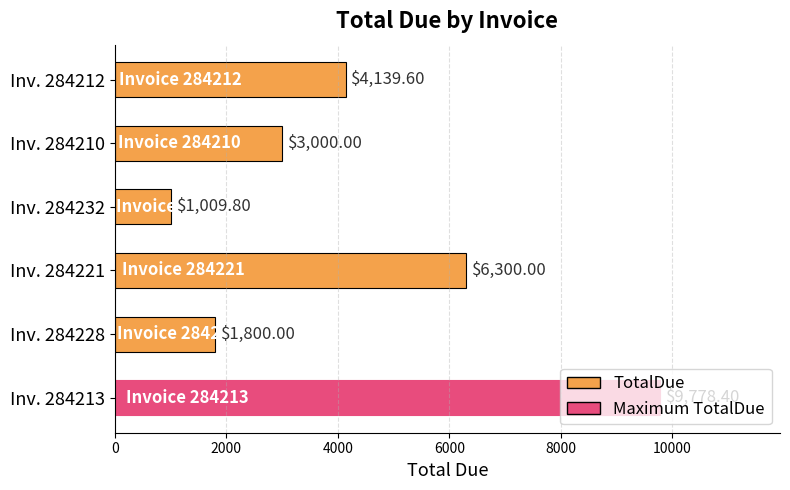

List the labels in order of value, smallest first.

Inv. 284232, Inv. 284228, Inv. 284210, Inv. 284212, Inv. 284221, Inv. 284213